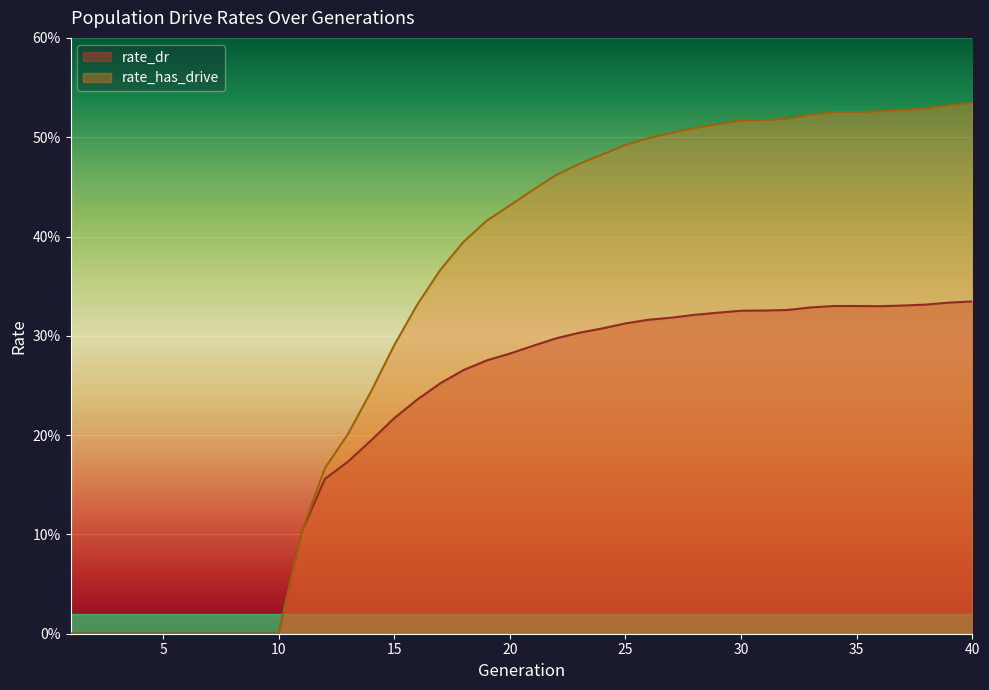

What is the difference between the second highest and second lowest values in the rate_has_drive series?

0.5